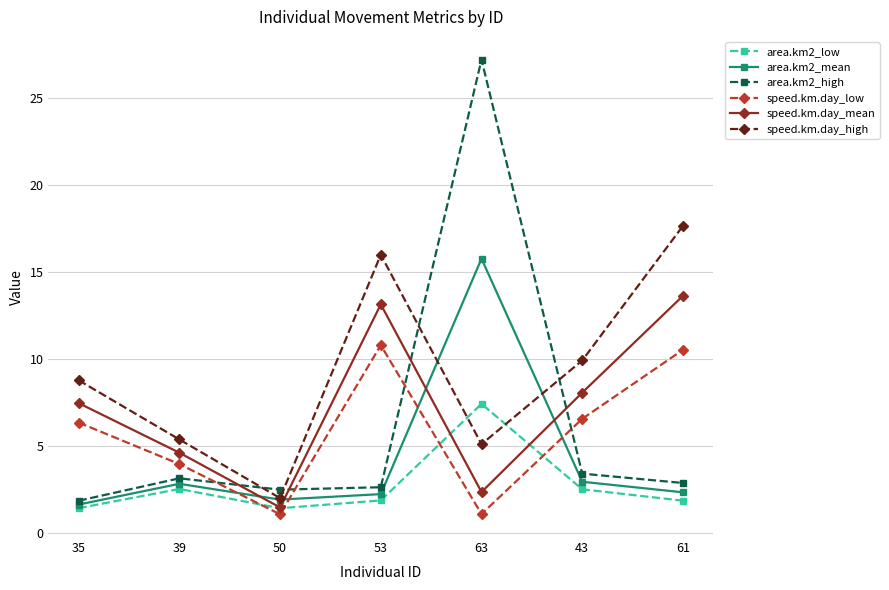

Is this an area chart (filled region under the line)?

No